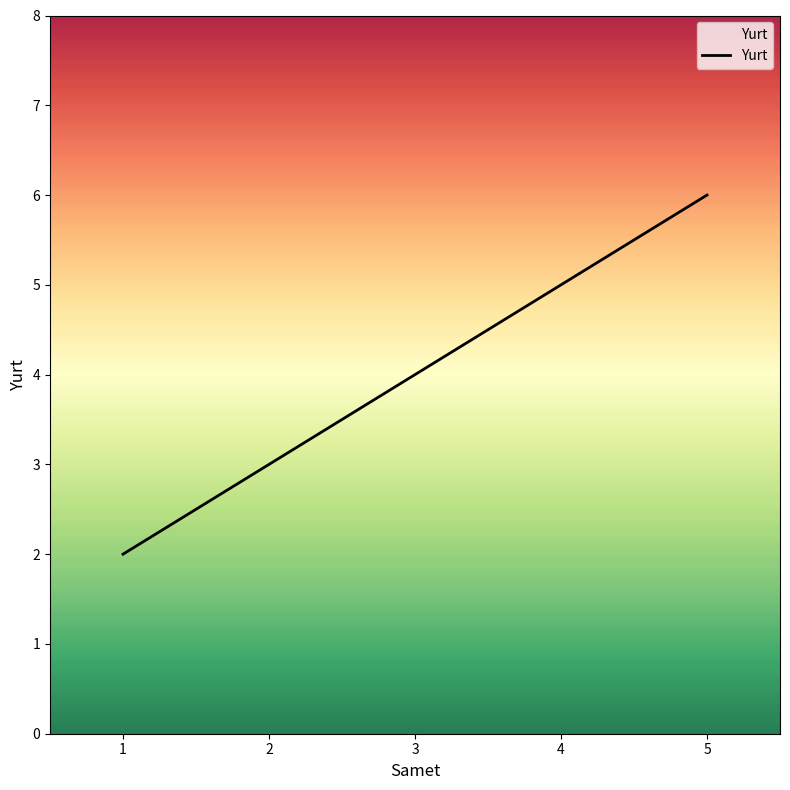

What is the maximum value shown in the chart?

6